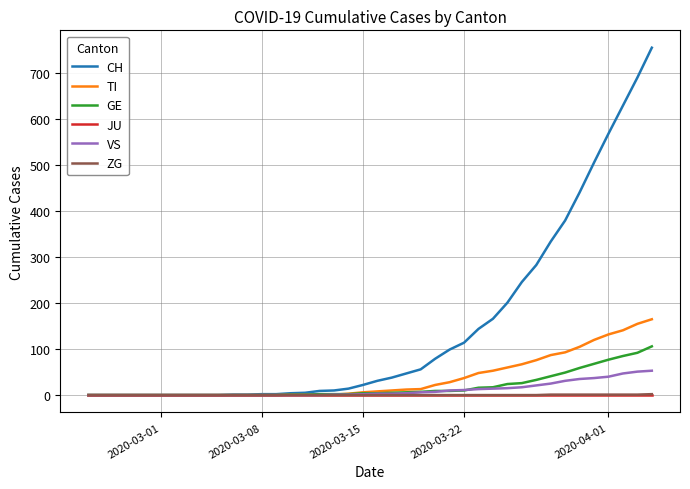

What is the maximum value for CH?

756